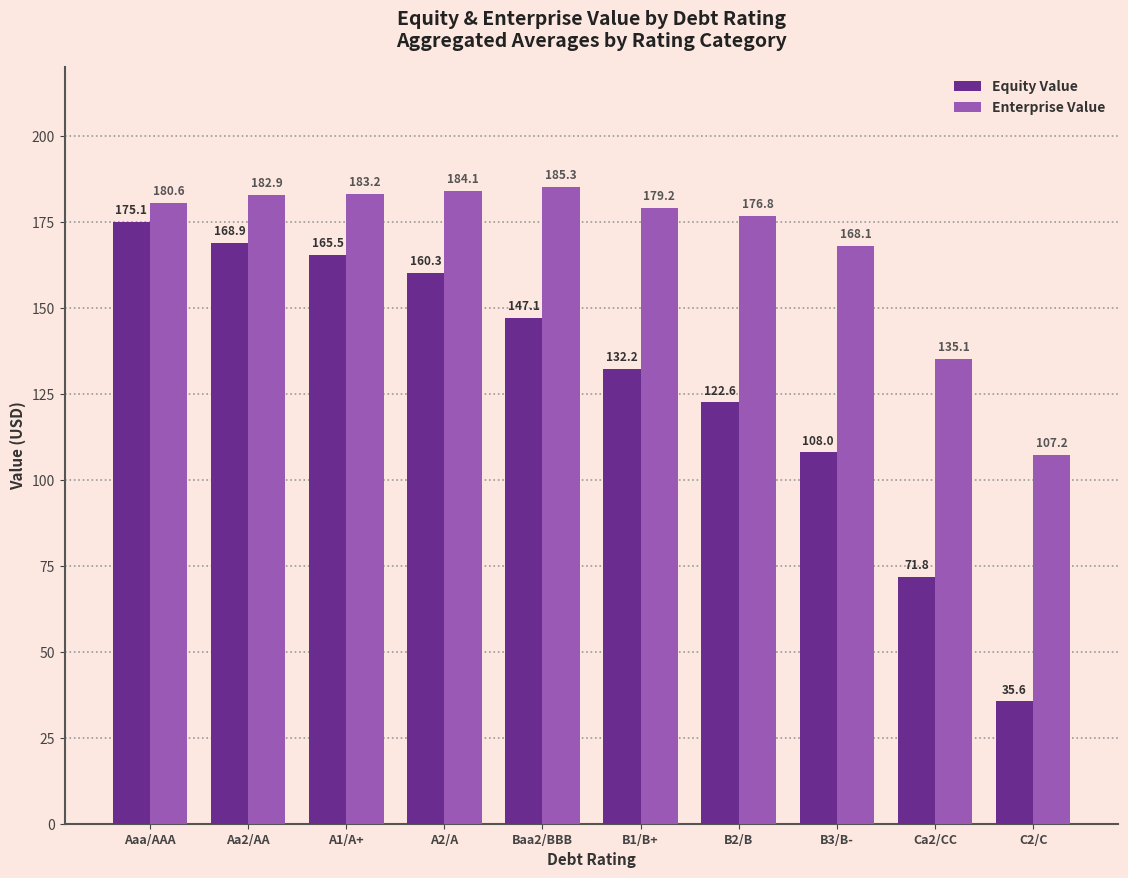

The Enterprise Value series shows 176.8 at B2/B. True or false?

True